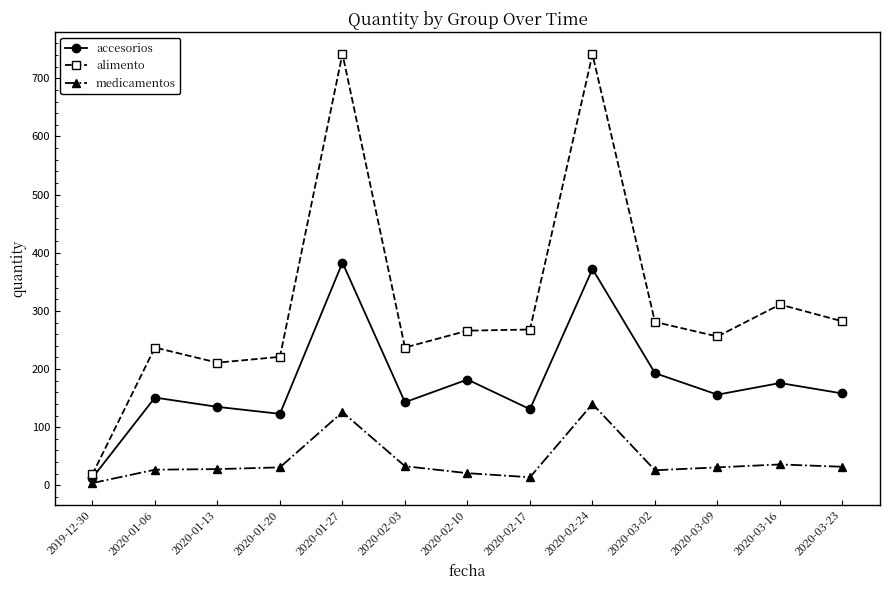

What is the spread (max minus min) of values at 2020-03-16?

275